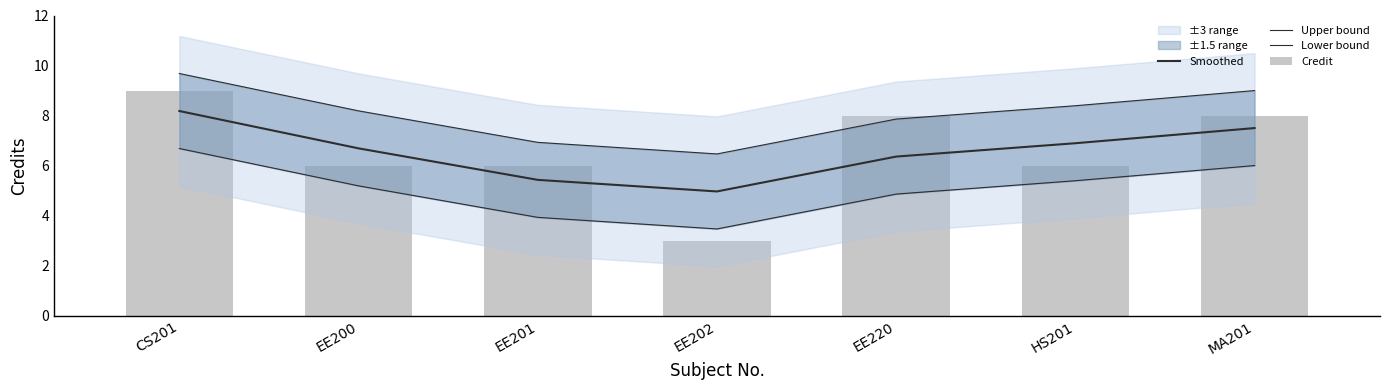

At which category does the chart reach its minimum across all series?

EE202